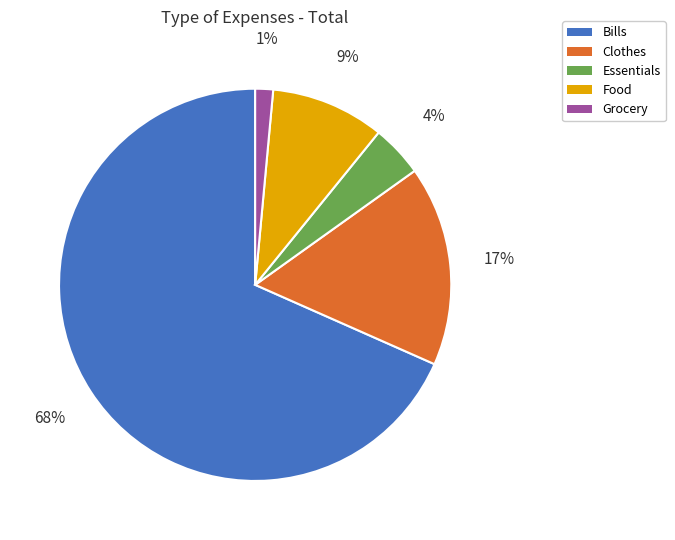

Rank the categories by value from highest to lowest.

Bills, Clothes, Food, Essentials, Grocery